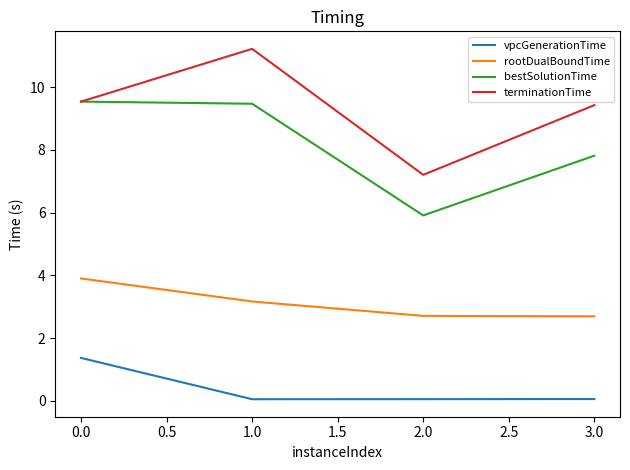

At how many categories does at least one series exceed 5?

4